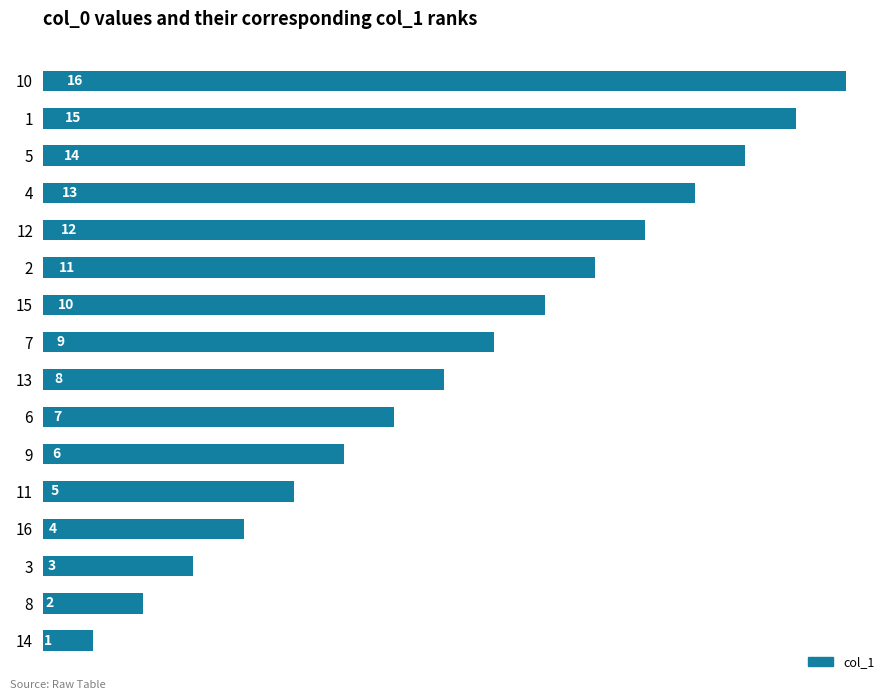

How many bars are there in total?

16